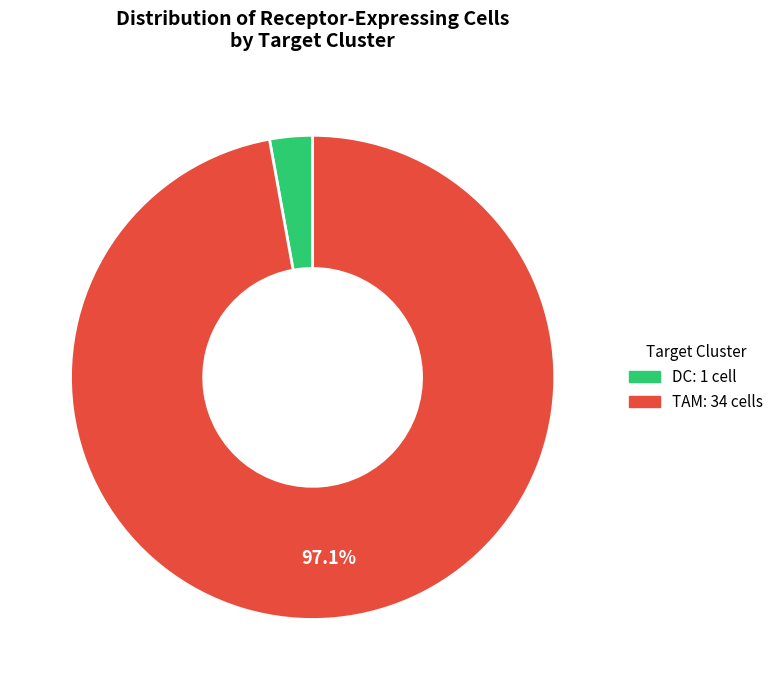

Between DC: 1 cell and TAM: 34 cells, which is larger?

TAM: 34 cells